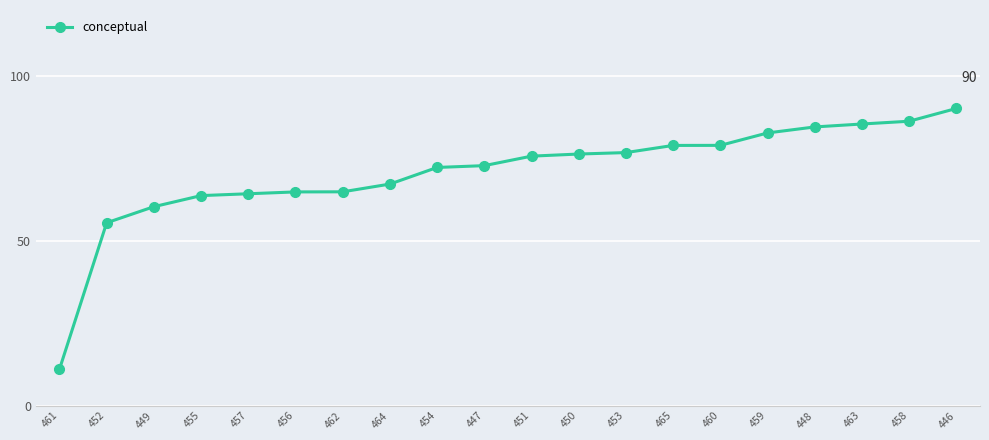

What is the change in value from 455 to 454?

+8.5